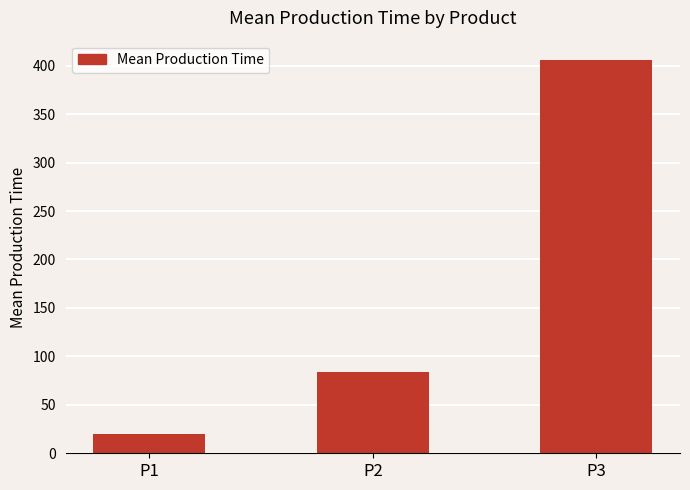

What is the smallest value displayed?

20.2